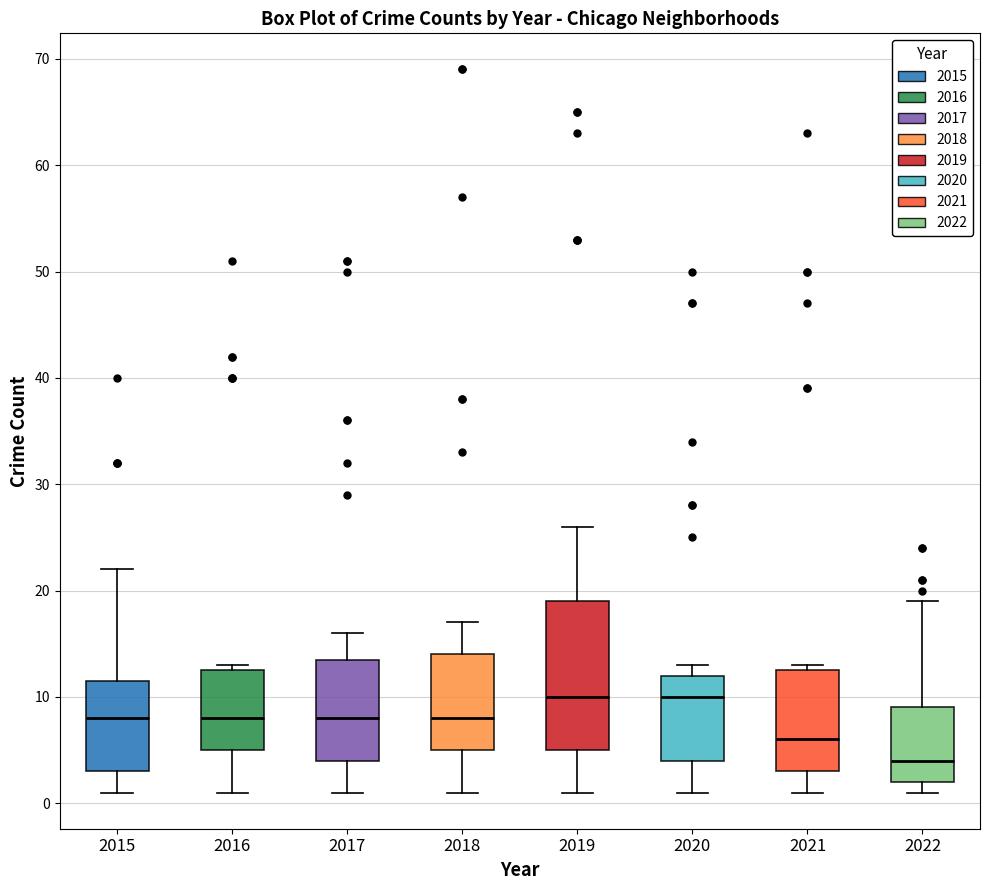

Reading left to right, read every box against the y-axis: the position of its median line, the range the box covers, and the ends of its whiskers. The values are not printed on the chart, so give them approximately, as read against the axis.

2015: median 8, box 3 to 12, whiskers 1 to 22
2016: median 8, box 5 to 13, whiskers 1 to 13 (just above the box's upper edge)
2017: median 8, box 4 to 14, whiskers 1 to 16
2018: median 8, box 5 to 14, whiskers 1 to 17
2019: median 10, box 5 to 19, whiskers 1 to 26
2020: median 10, box 4 to 12, whiskers 1 to 13
2021: median 6, box 3 to 13, whiskers 1 to 13 (just above the box's upper edge)
2022: median 4, box 2 to 9, whiskers 1 to 19